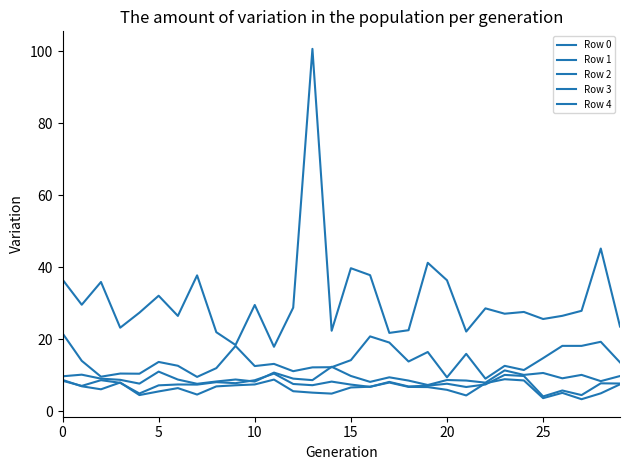

How many lines are shown in the chart?

5